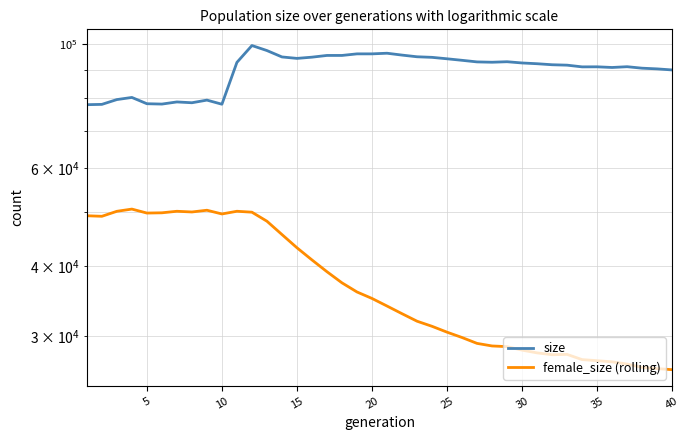

Where is size nearest to the value 88692?

40